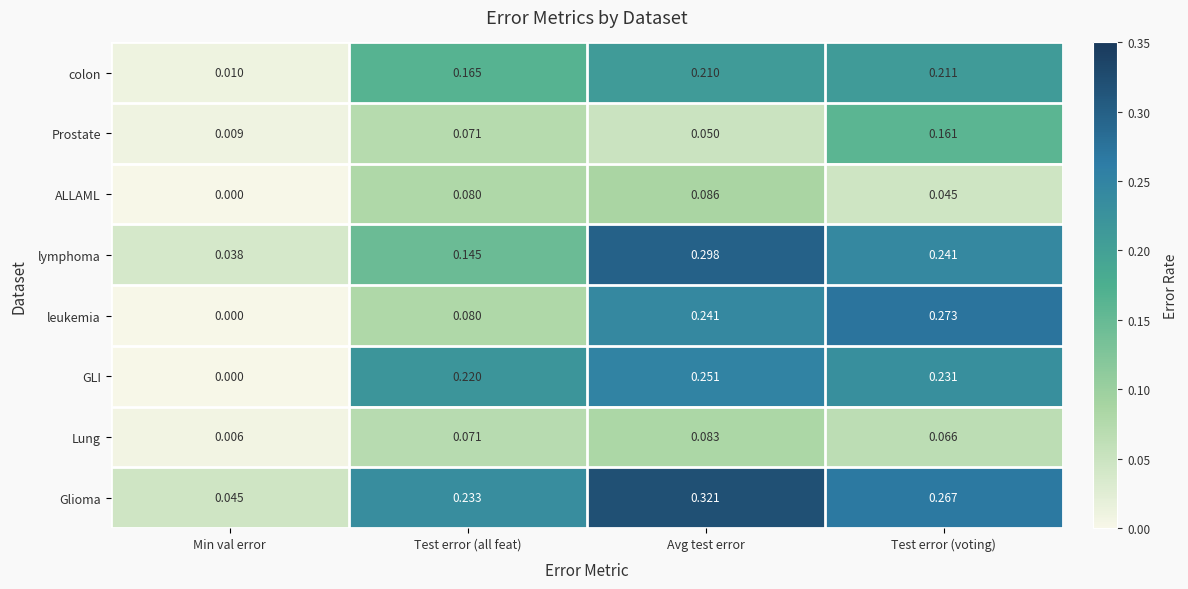

Count the number of data series in this chart.

8